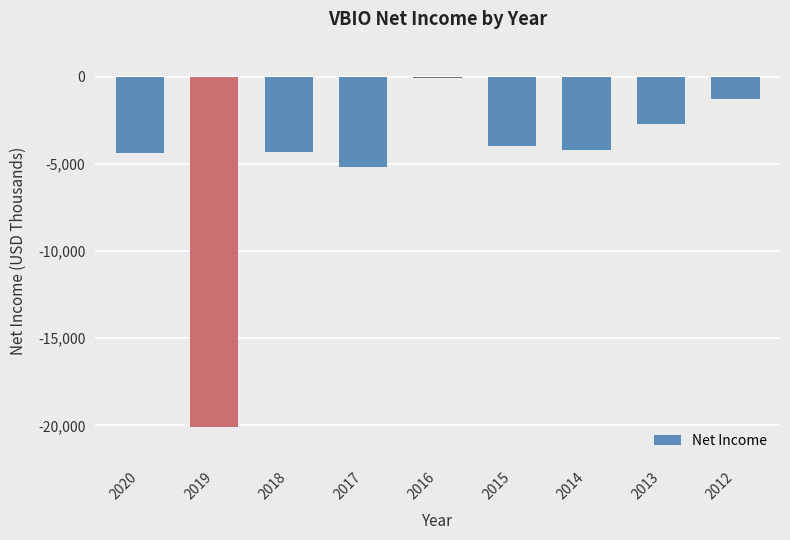

What is the minimum value shown in the chart?

-20100